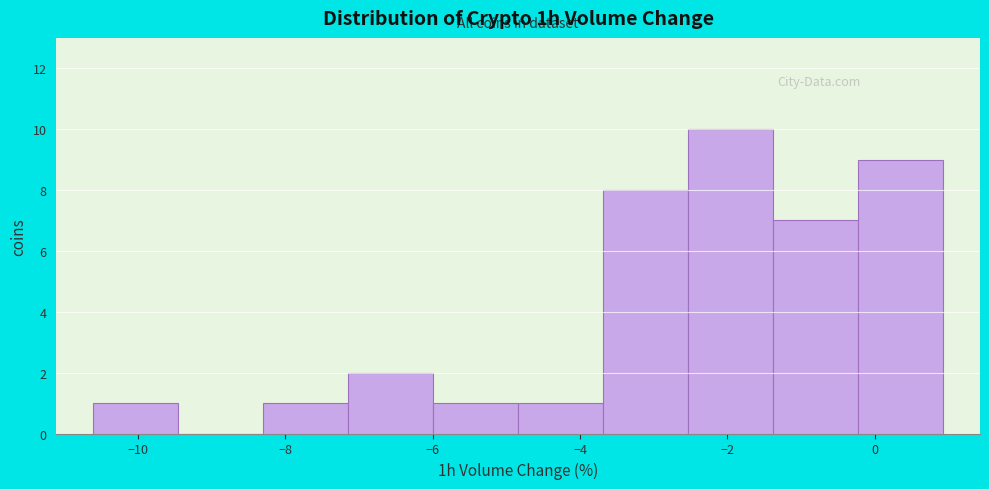

Reading left to right, transcribe this chart: for each bar, give the range it covers on the x-axis and its height. Neither the bar edges nor the heights are printed on the chart, so give them approximately, as read against the axes.

-10.6 to -9.4: 1
-9.4 to -8.4: 0
-8.4 to -7.2: 1
-7.2 to -6.0: 2
-6.0 to -4.8: 1
-4.8 to -3.6: 1
-3.6 to -2.6: 8
-2.6 to -1.4: 10
-1.4 to -0.2: 7
-0.2 to 1.0: 9